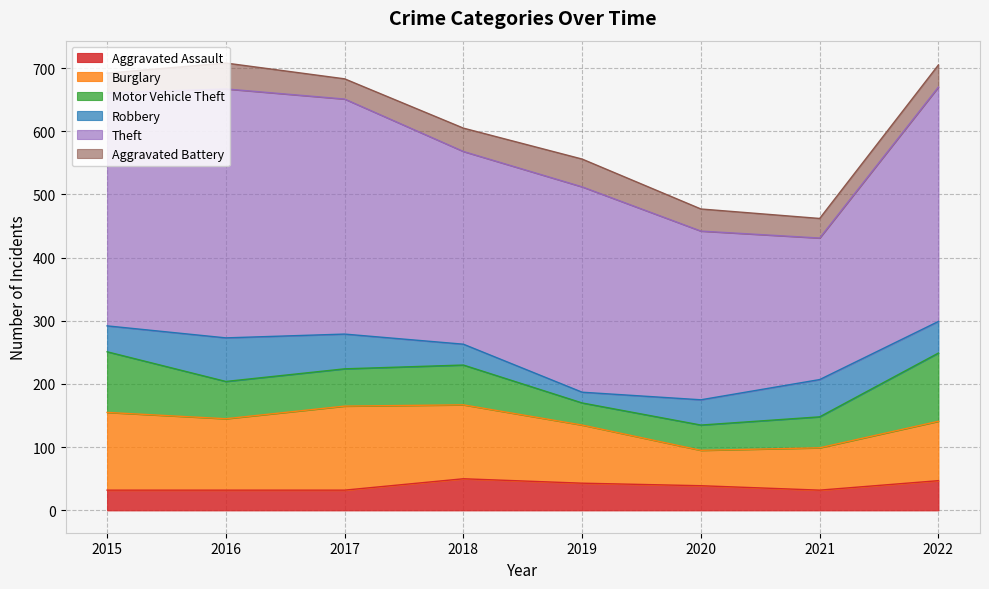

List the labels in order of Aggravated Battery value, smallest first.

2015, 2021, 2017, 2020, 2022, 2018, 2016, 2019